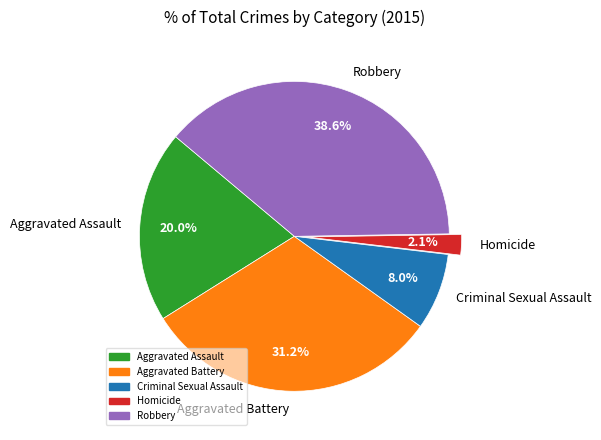

What percentage do Aggravated Assault and Robbery together represent?

58.7%